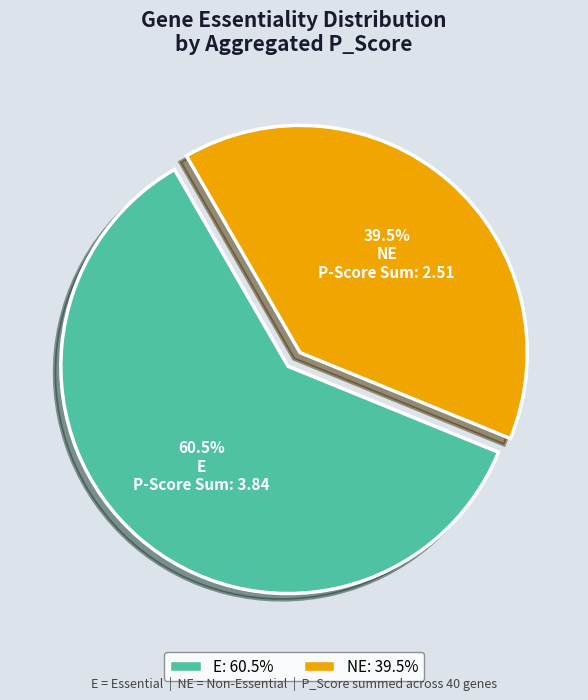

Is there any slice that represents more than half of the pie?

Yes